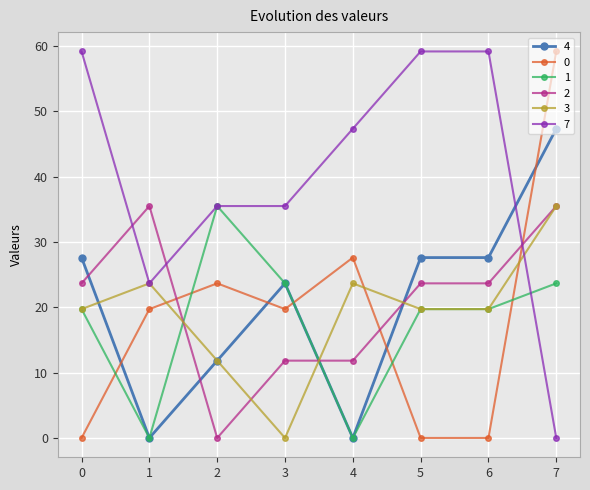

After their last crossing, which series has the higher values: 2 or 1?

2